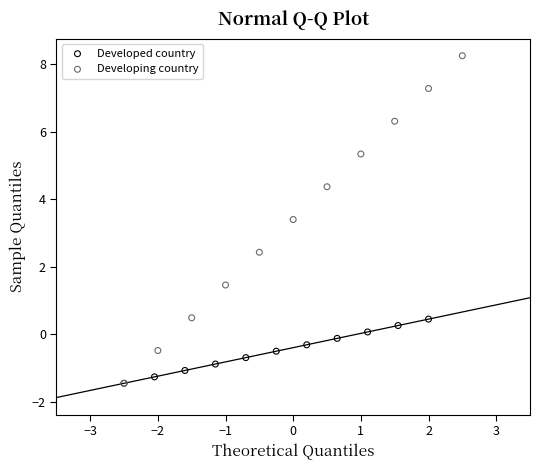

Which series has the widest spread of Y values?

Developing country